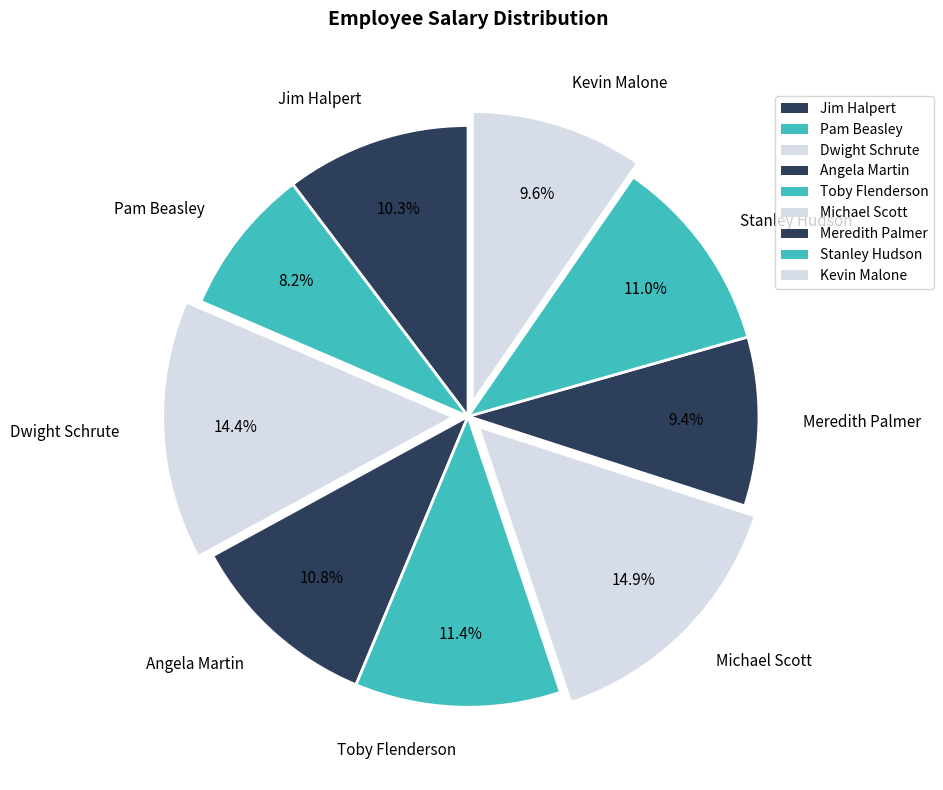

What is the ratio of the value at Michael Scott to the value at Stanley Hudson?

1.4